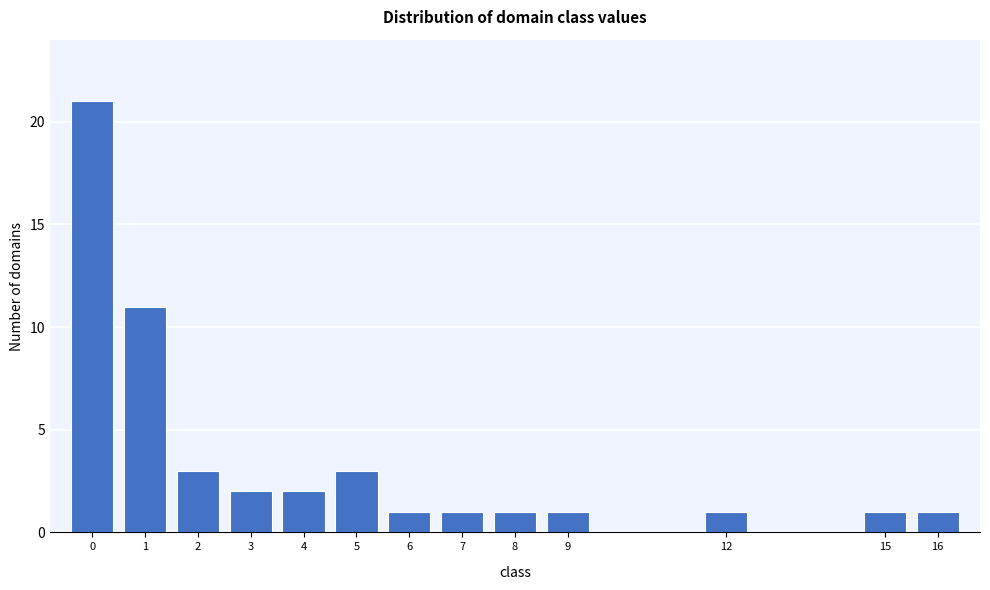

Reading left to right, extract all data points from this chart.

21	11	3	2	2	3	1	1	1	1	1	1	1